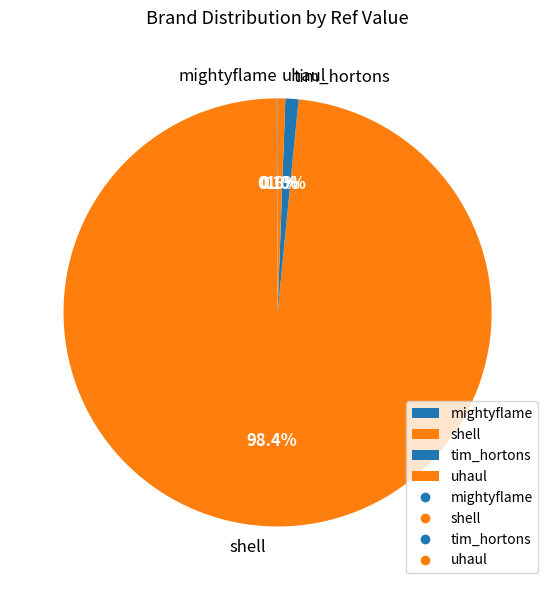

Does any single category account for the majority?

Yes